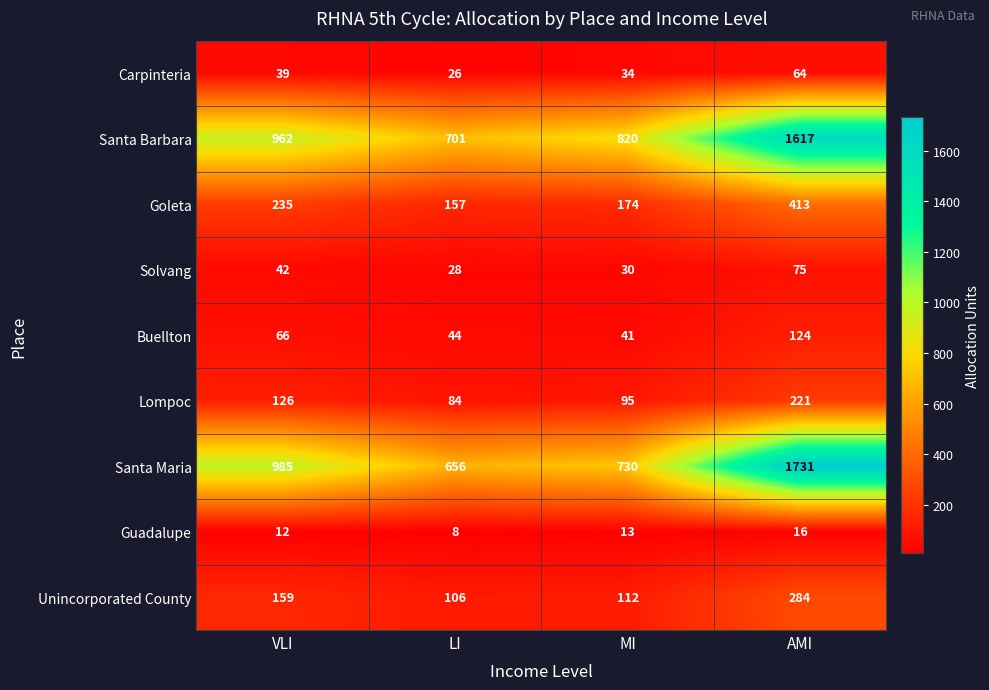

What is the maximum value shown in the chart?

1731